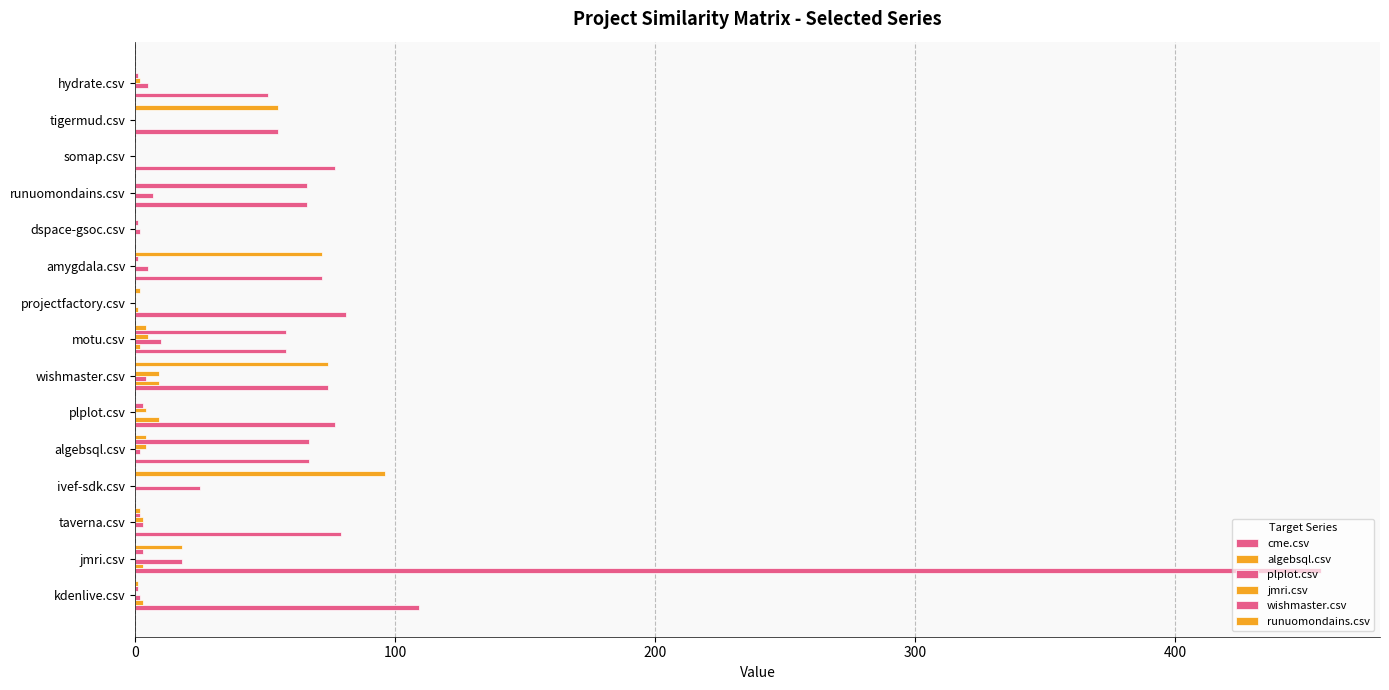

Count the number of data series in this chart.

6